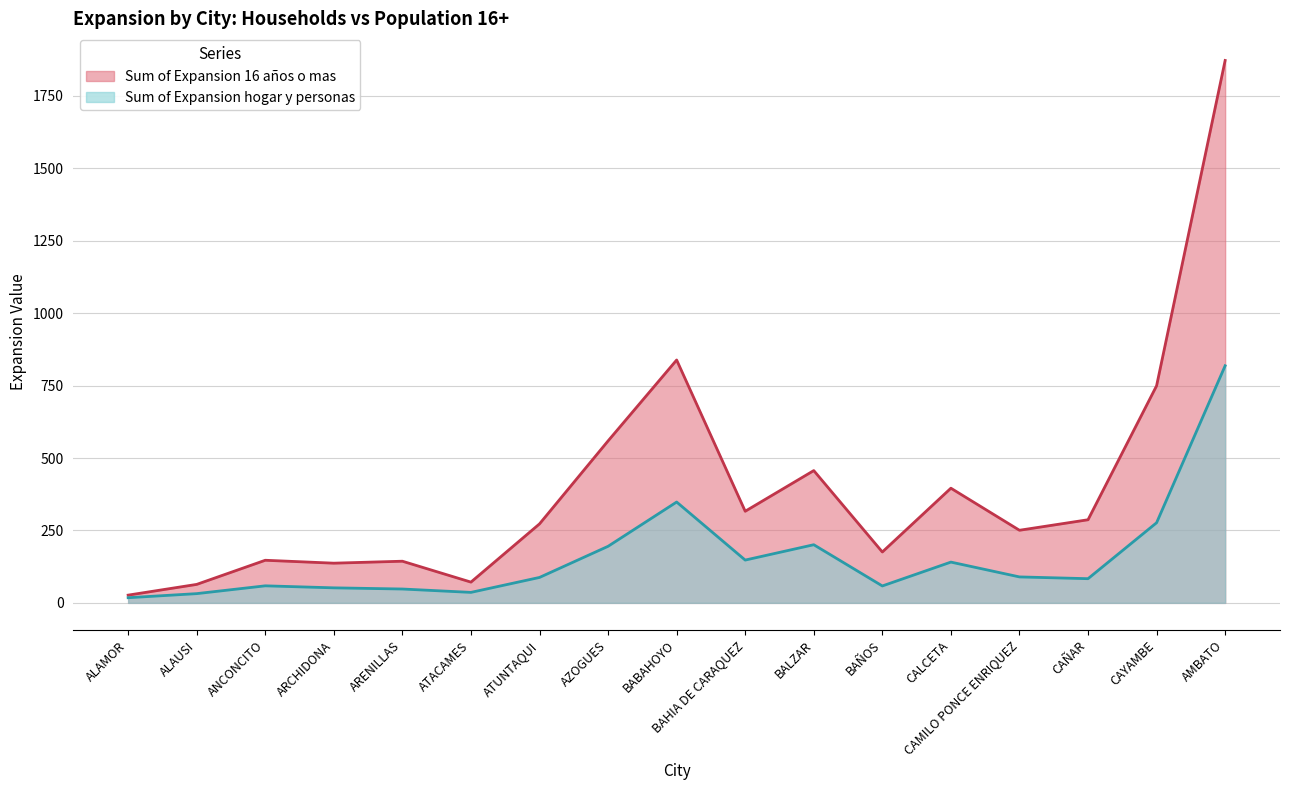

True or false: Sum of Expansion hogar y personas and Sum of Expansion 16 años o mas intersect in this chart.

False